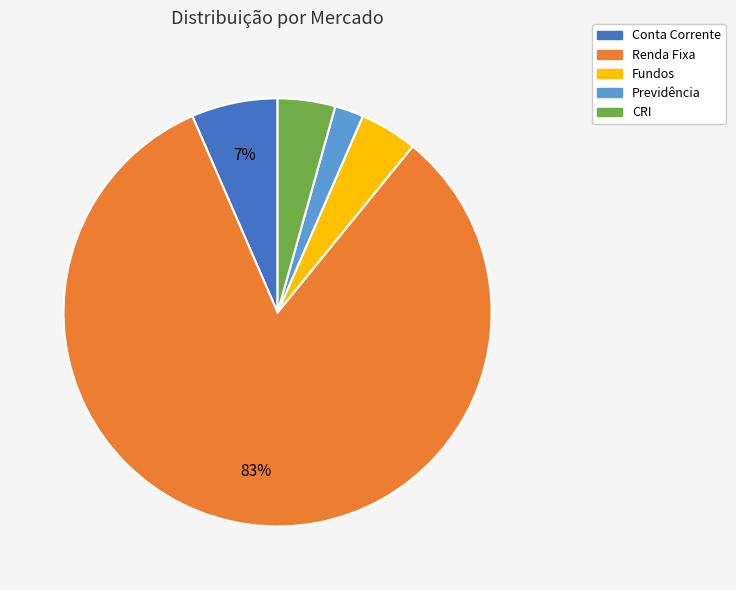

The Conta Corrente slice represents 1% of the pie. True or false?

False